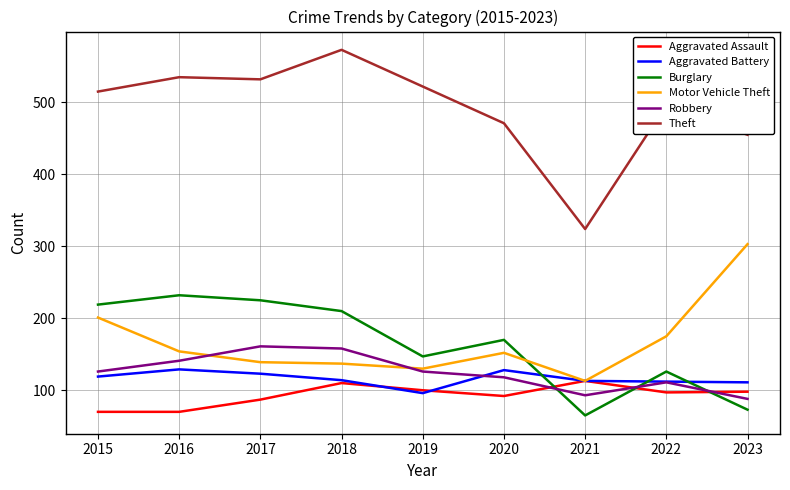

Read the Robbery value at 2019, to the nearest 10.

130